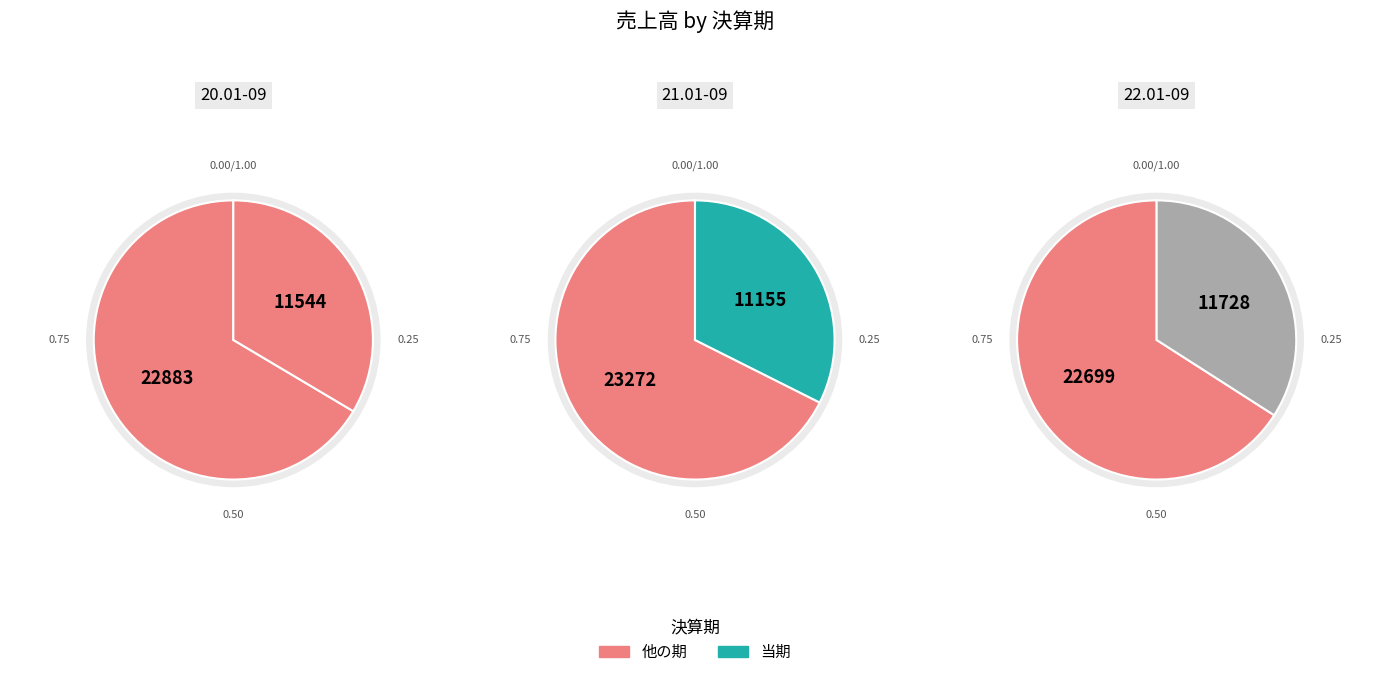

Is 22.01-09 the majority of the pie?

No